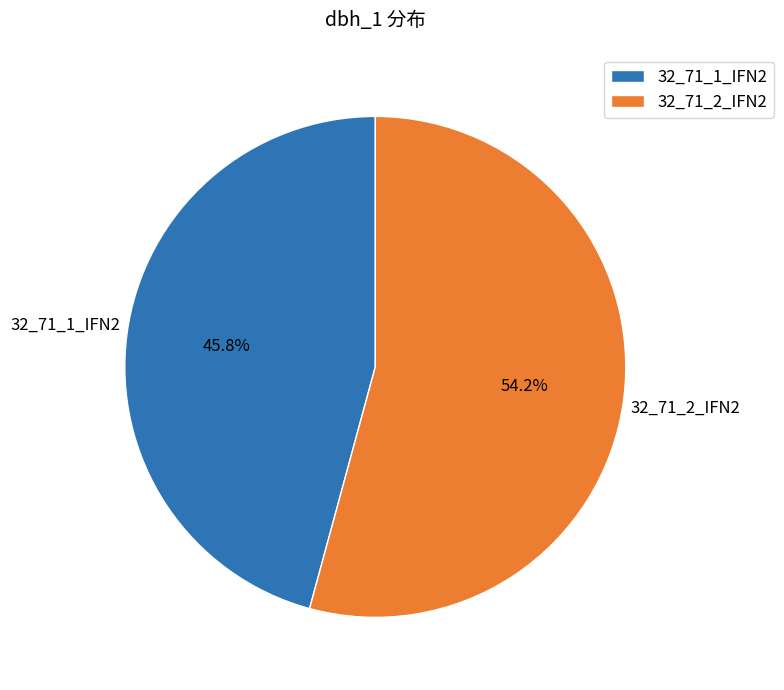

Which category has the biggest portion of the pie?

32_71_2_IFN2